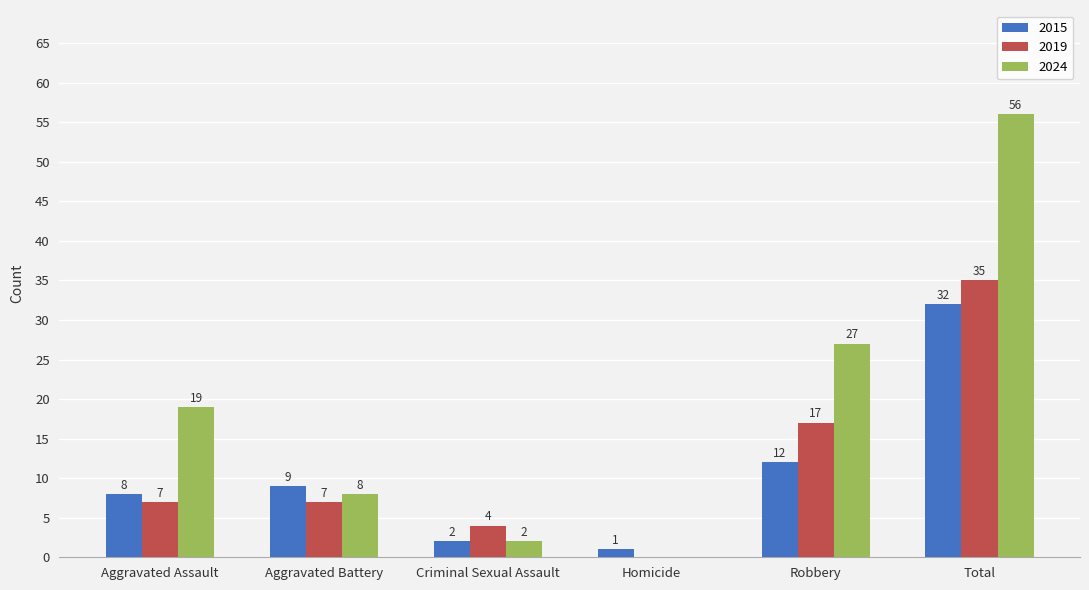

What is the greatest value displayed?

56